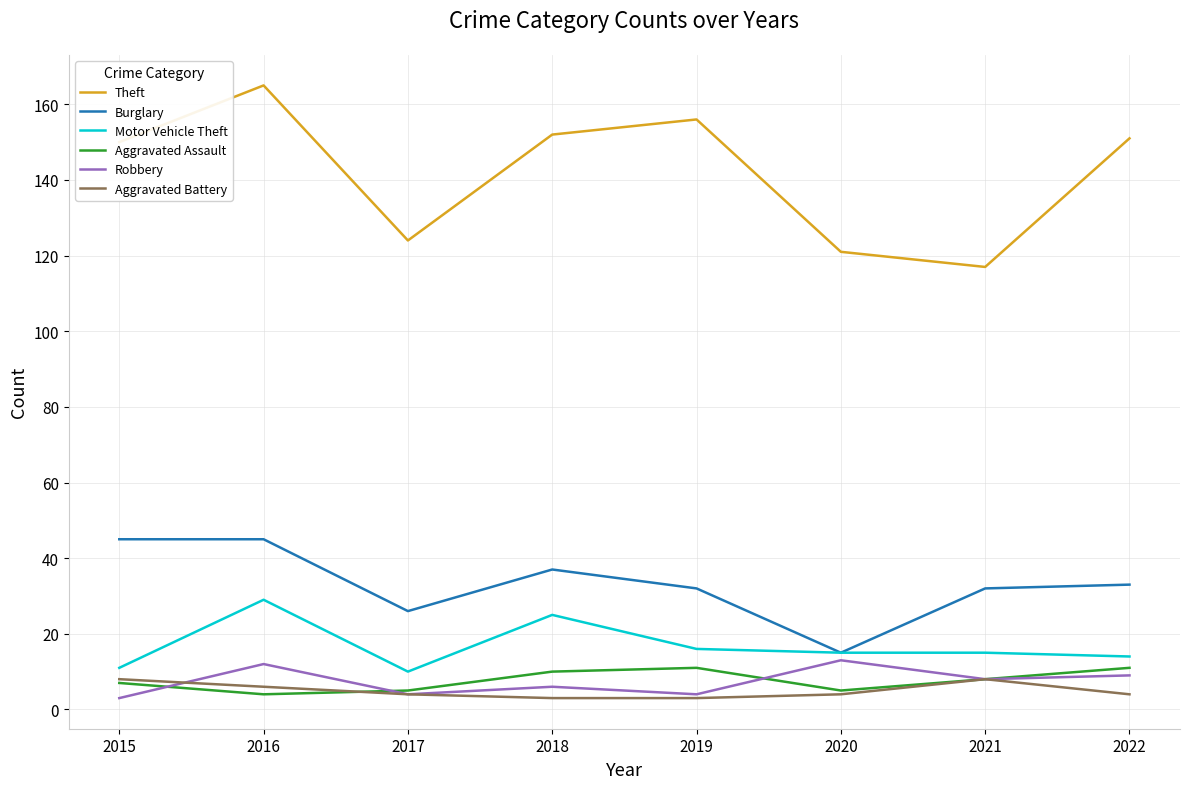

Reading left to right, list all the values displayed in this chart.

Theft: 2015=150	2016=165	2017=124	2018=152	2019=156	2020=121	2021=117	2022=151
Burglary: 2015=45	2016=45	2017=26	2018=37	2019=32	2020=15	2021=32	2022=33
Motor Vehicle Theft: 2015=11	2016=29	2017=10	2018=25	2019=16	2020=15	2021=15	2022=14
Aggravated Assault: 2015=7	2016=4	2017=5	2018=10	2019=11	2020=5	2021=8	2022=11
Robbery: 2015=3	2016=12	2017=4	2018=6	2019=4	2020=13	2021=8	2022=9
Aggravated Battery: 2015=8	2016=6	2017=4	2018=3	2019=3	2020=4	2021=8	2022=4